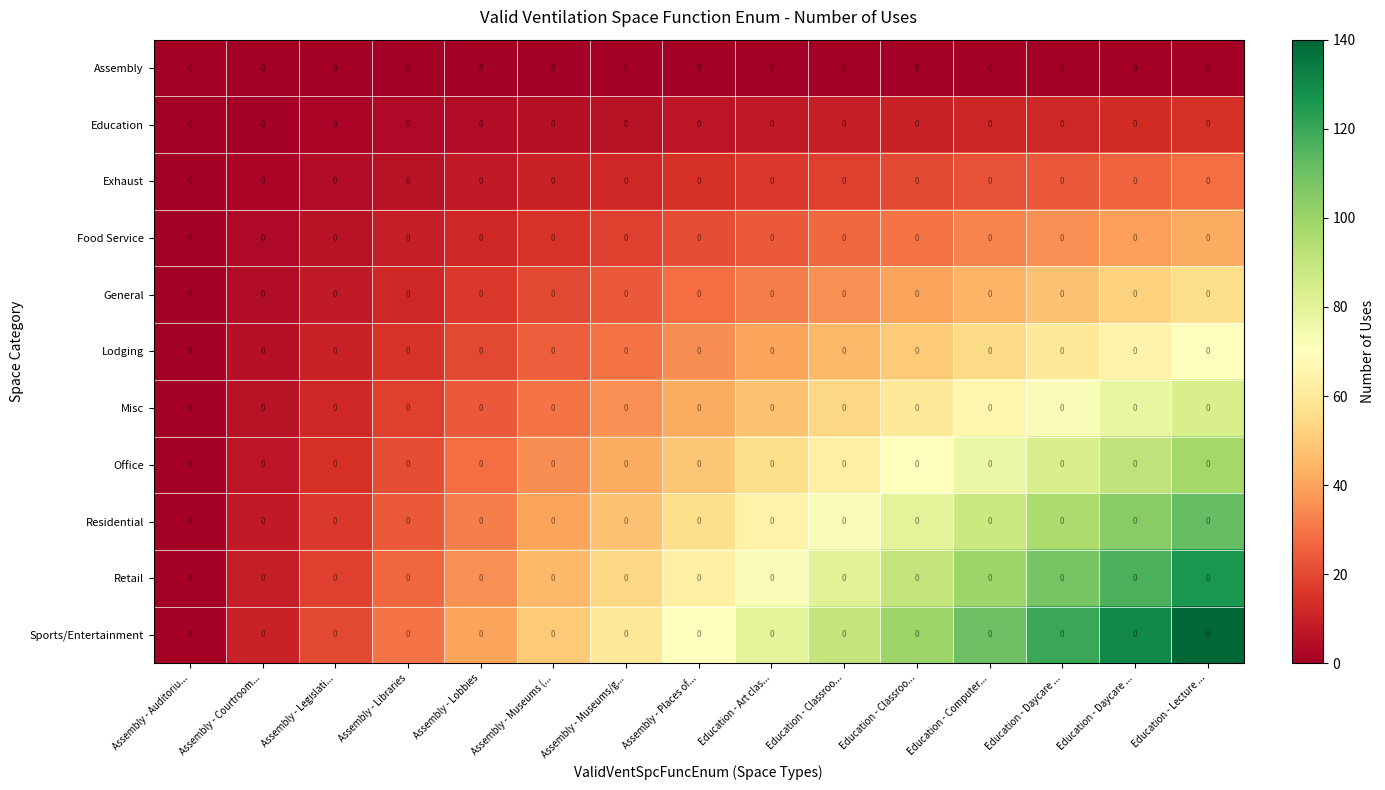

The Misc series shows 60 at Education - Classroo.... True or false?

True